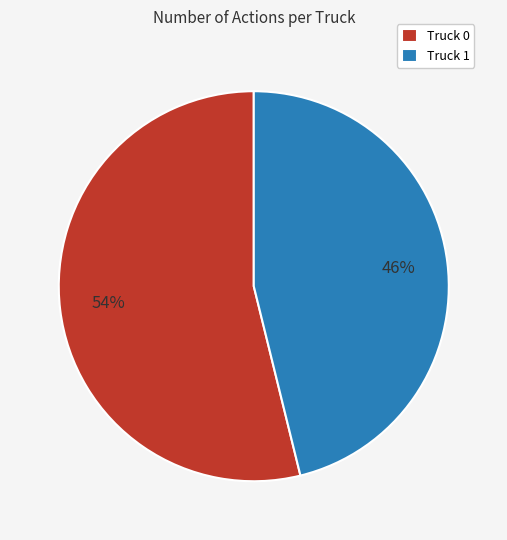

To the nearest percent, what portion does Truck 0 represent?

54%